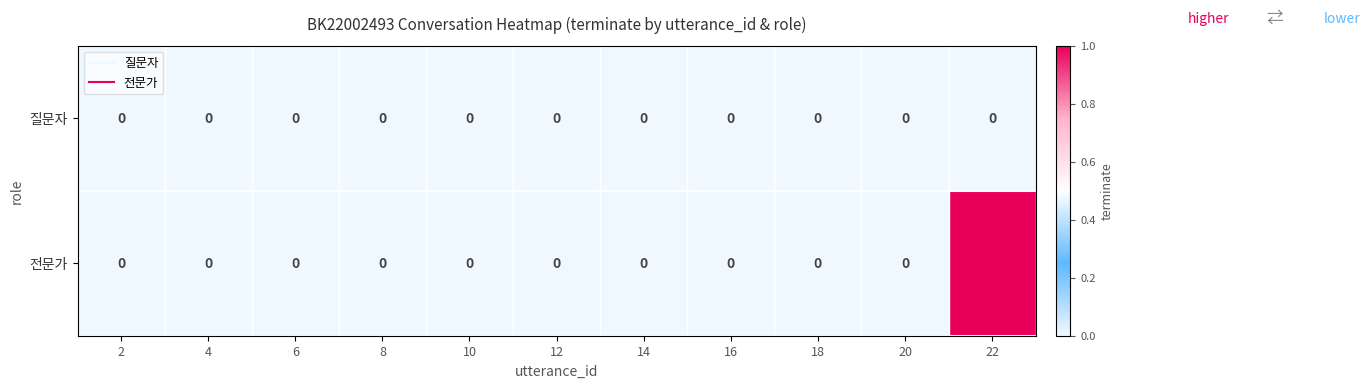

How many categories are shown in the chart?

11